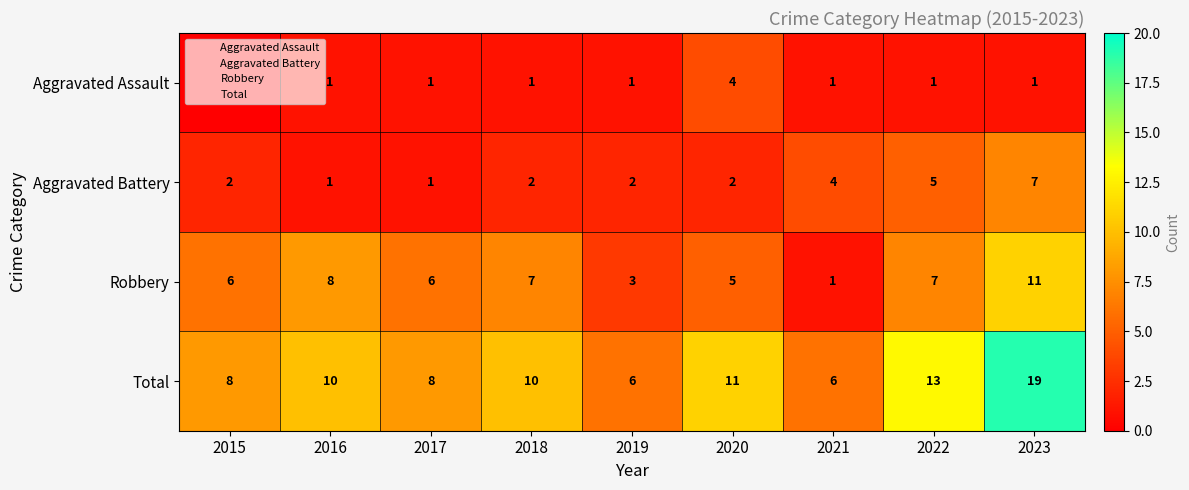

What value does the Total series have at 2016?

10